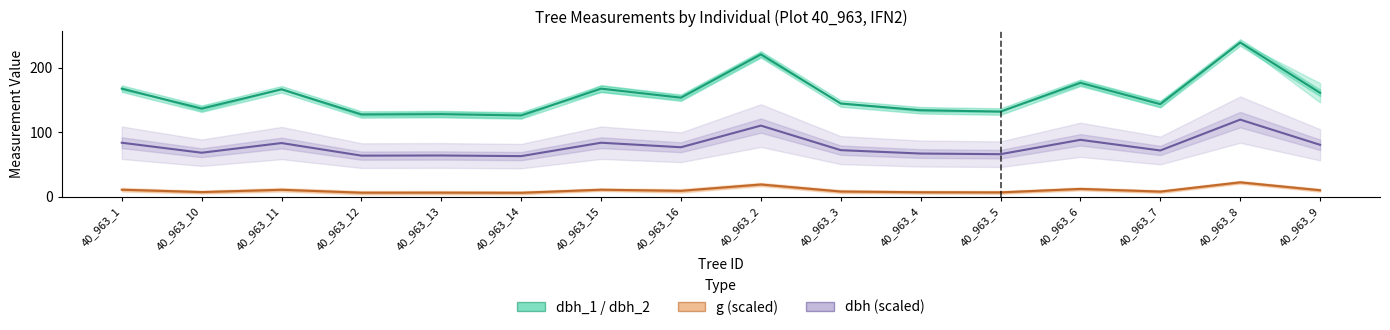

True or false: g (scaled) and dbh (scaled) intersect in this chart.

False